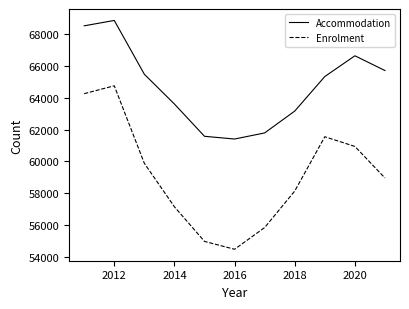

Is this an area chart (filled region under the line)?

No